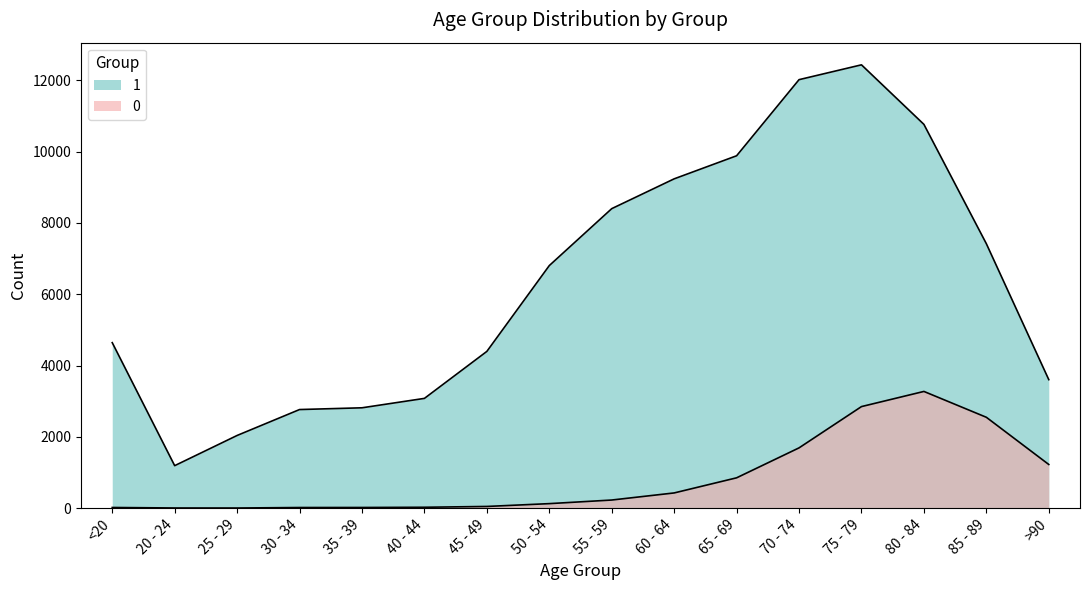

Reading left to right, transcribe all the data shown in this chart.

0: <20=18	20 - 24=4	25 - 29=3	30 - 34=17	35 - 39=18	40 - 44=24	45 - 49=47	50 - 54=126	55 - 59=227	60 - 64=426	65 - 69=850	70 - 74=1690	75 - 79=2848	80 - 84=3273	85 - 89=2548	>90=1224
1: <20=4641	20 - 24=1191	25 - 29=2038	30 - 34=2765	35 - 39=2814	40 - 44=3078	45 - 49=4396	50 - 54=6803	55 - 59=8400	60 - 64=9236	65 - 69=9883	70 - 74=12018	75 - 79=12434	80 - 84=10764	85 - 89=7417	>90=3604